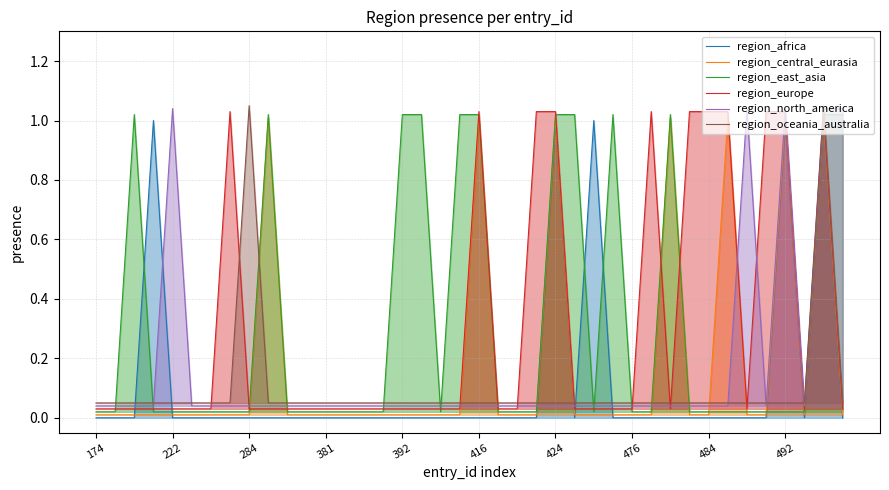

True or false: region_north_america has more than 2 interior local peaks.

True